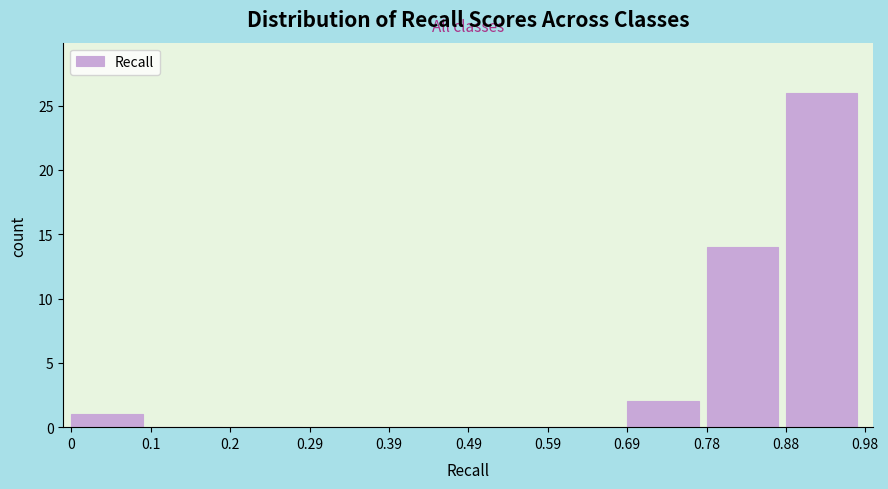

How tall is the bar that spans 0 to 0.1 on the x-axis? The values are not printed on the chart, so give them approximately, as read against the axis.

1